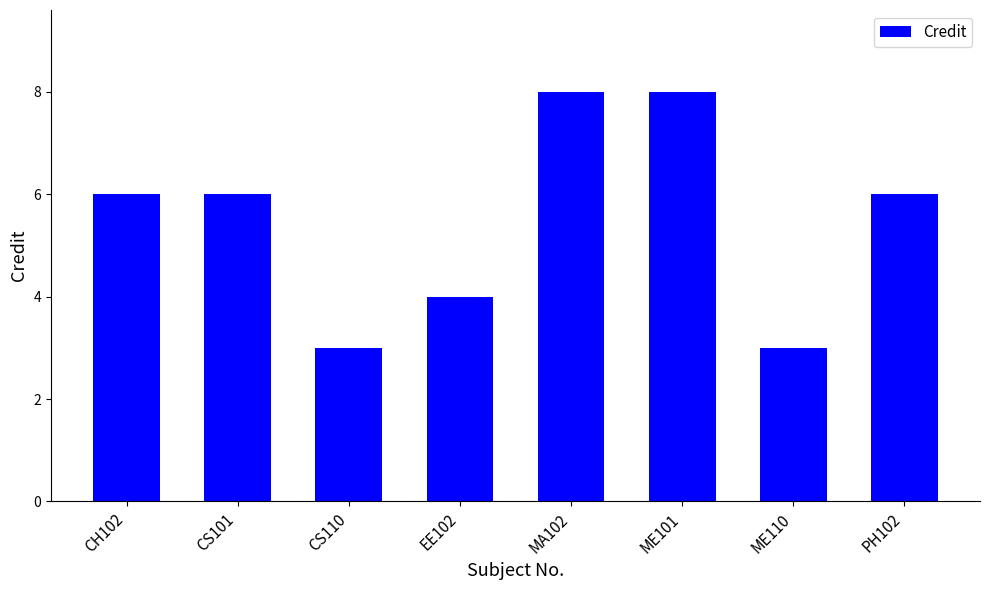

What is the difference between the second highest and minimum values?

5